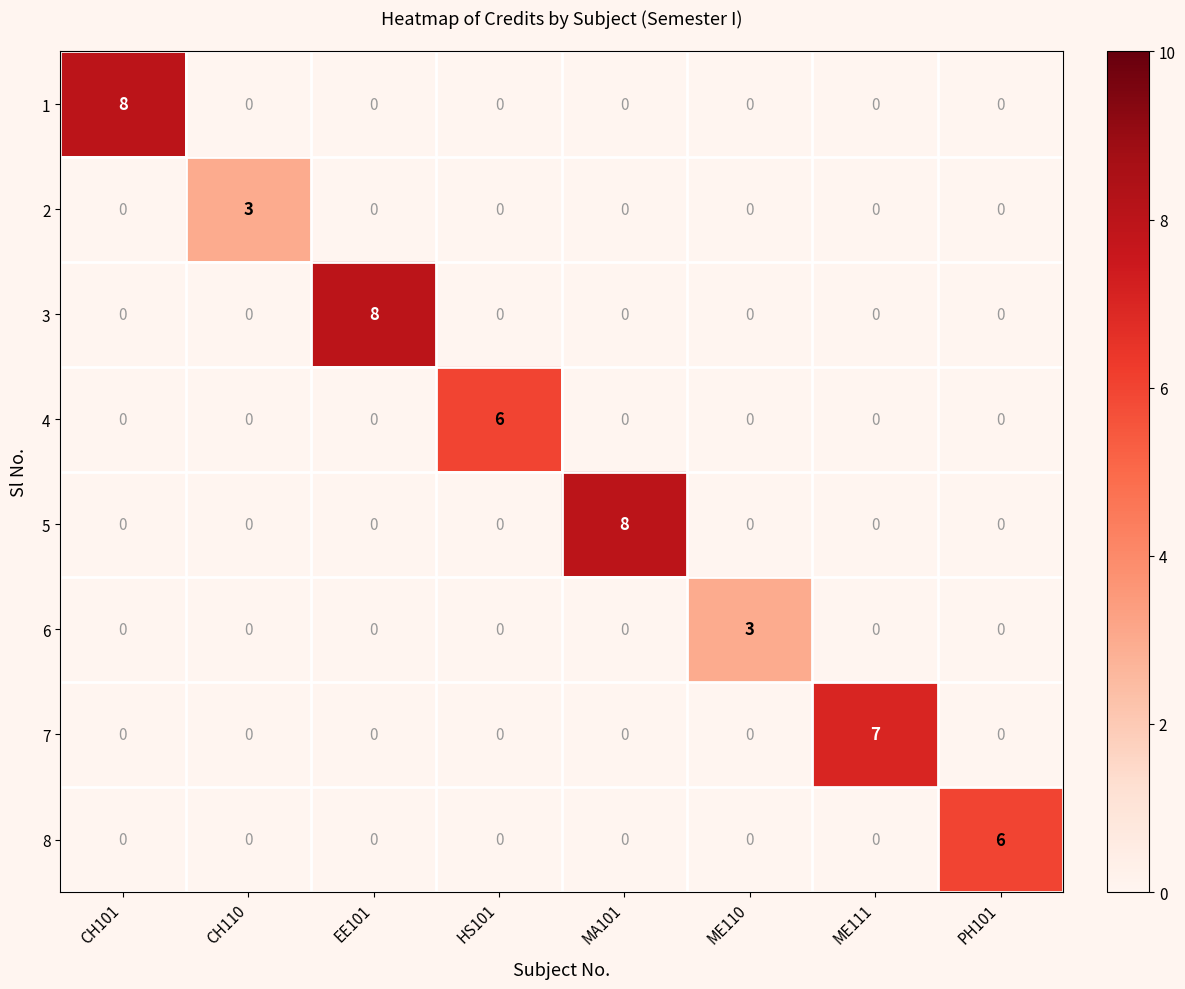

The value of 4 at EE101 is 0. True or false?

True